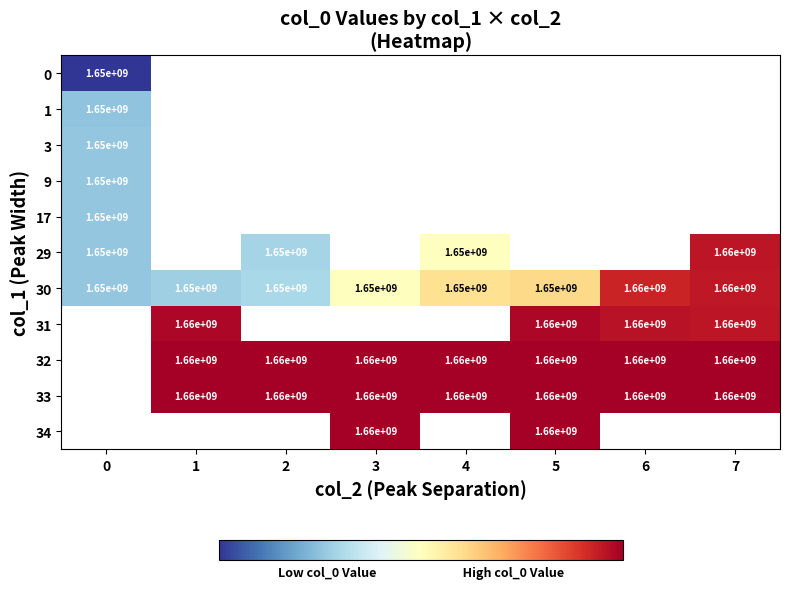

The value of 30 at 6 is 2614155586. True or false?

False